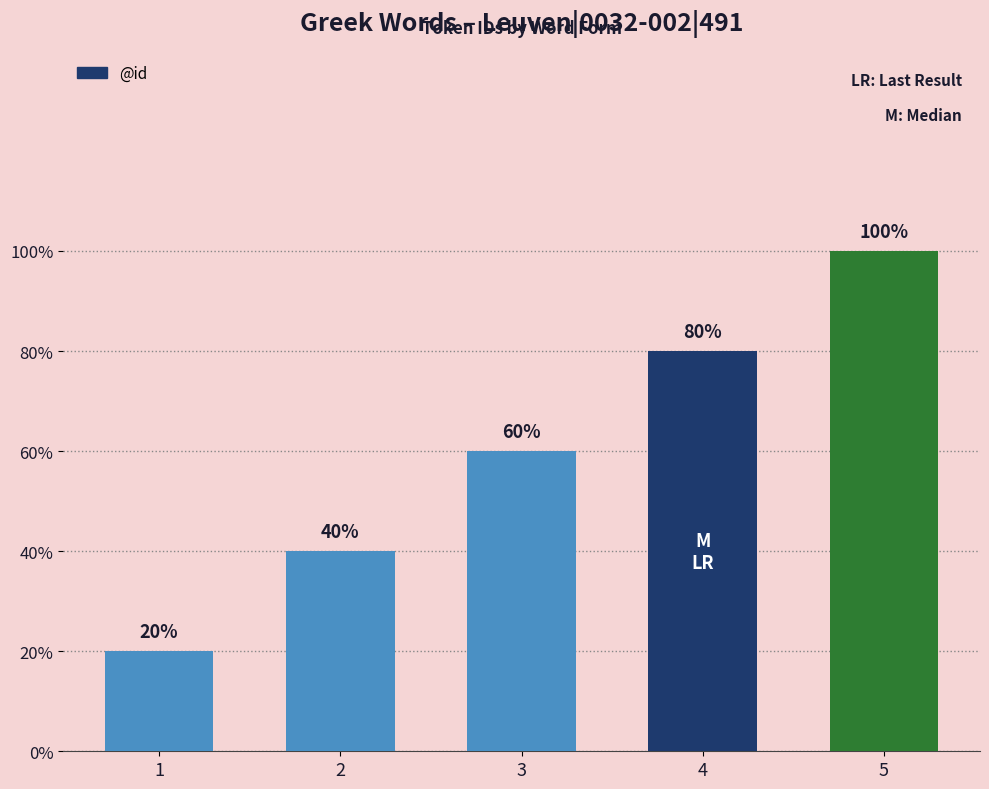

Where does the data first go above 3?

4